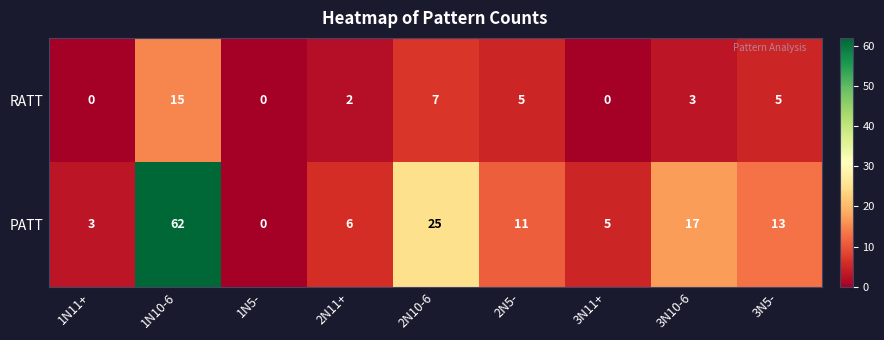

At which category is the sum across all series the highest?

1N10-6